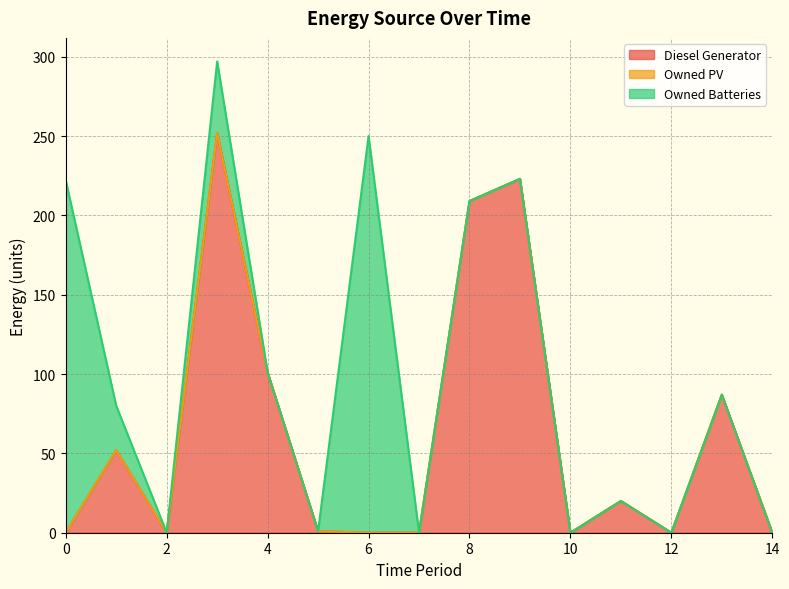

List the series in order of their peak value, highest first.

Diesel Generator, Owned Batteries, Owned PV